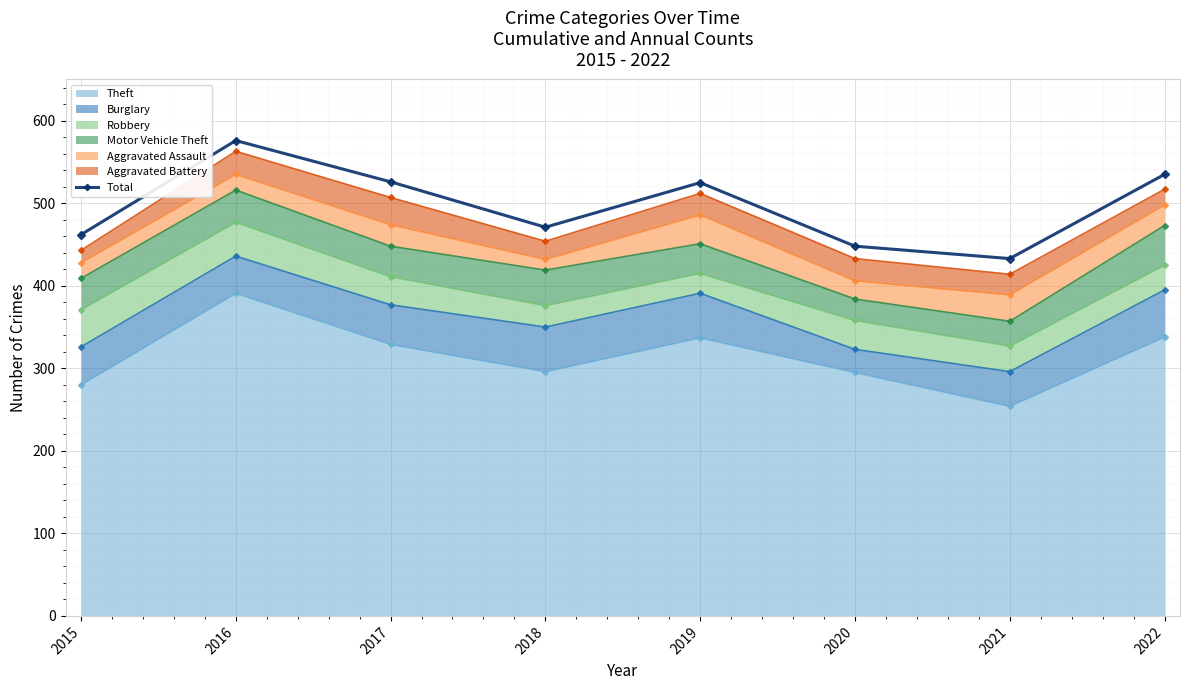

At which label does the data first exceed 525?

2016